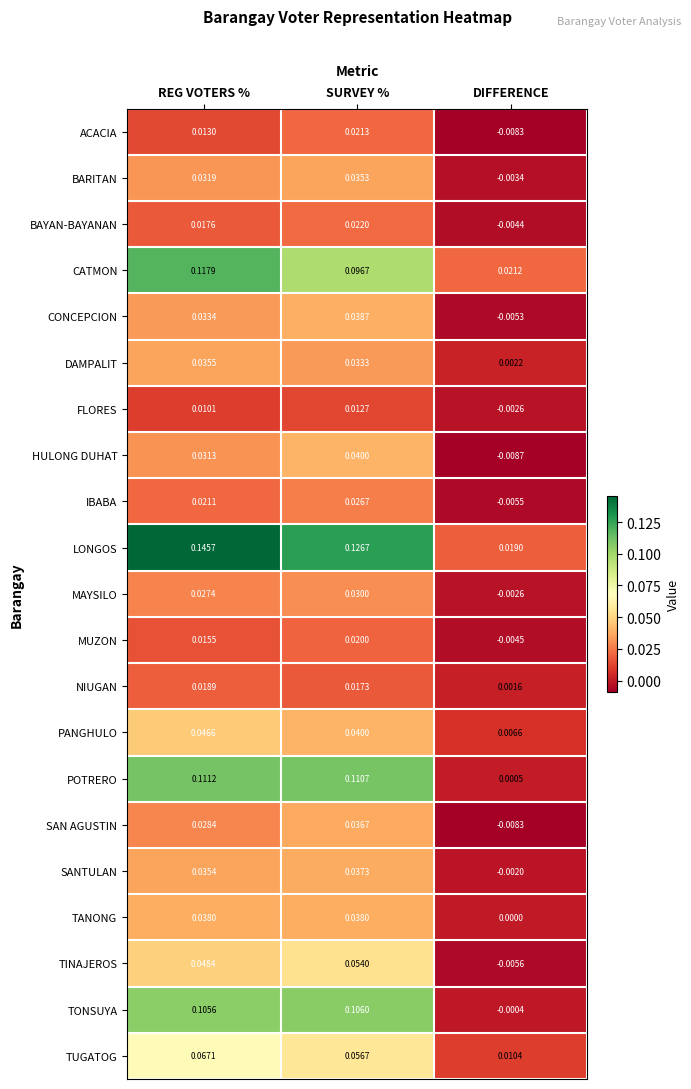

Rank the categories by NIUGAN value from highest to lowest.

REG VOTERS %, SURVEY %, DIFFERENCE